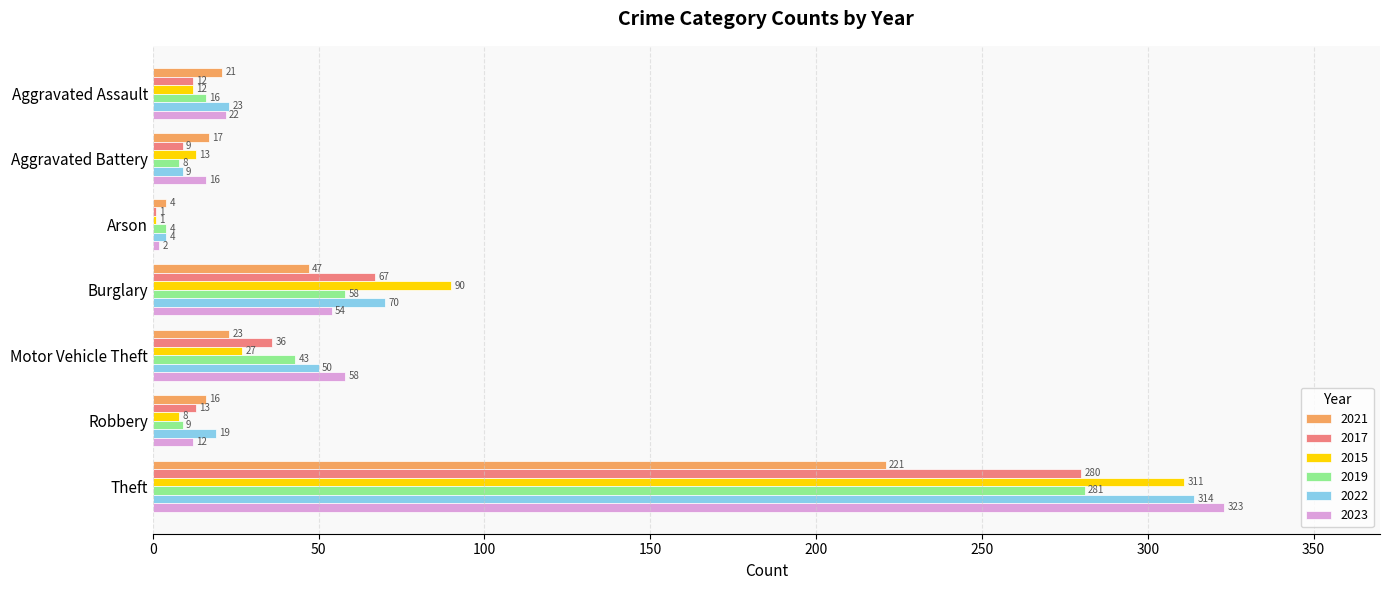

Where is 2015 nearest to the value 156?

Burglary